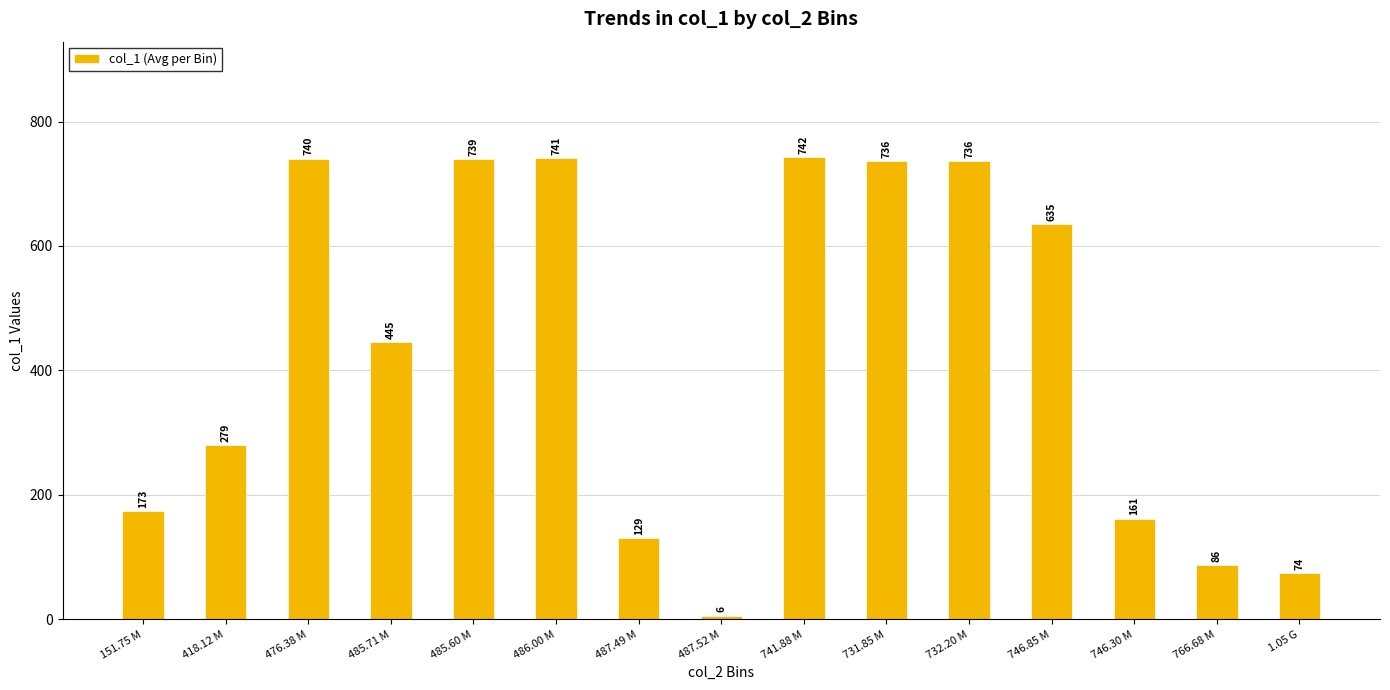

Rank the categories by value from lowest to highest.

487.52 M, 1.05 G, 766.68 M, 487.49 M, 746.30 M, 151.75 M, 418.12 M, 485.71 M, 746.85 M, 732.20 M, 731.85 M, 485.60 M, 476.38 M, 486.00 M, 741.88 M